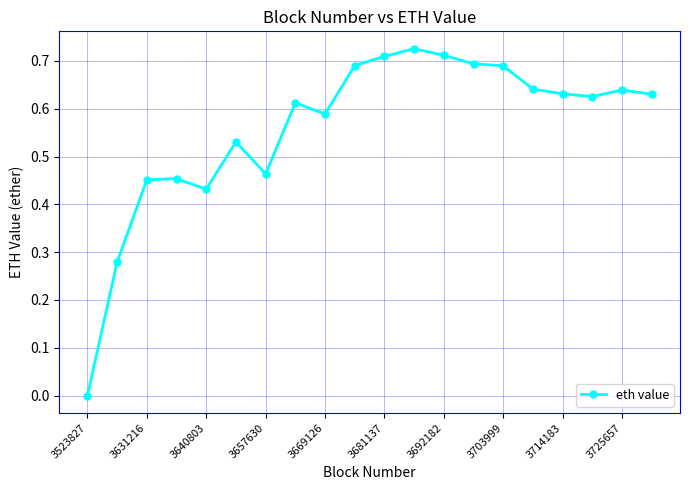

True or false: there are more than 0 points higher than both neighbors.

True